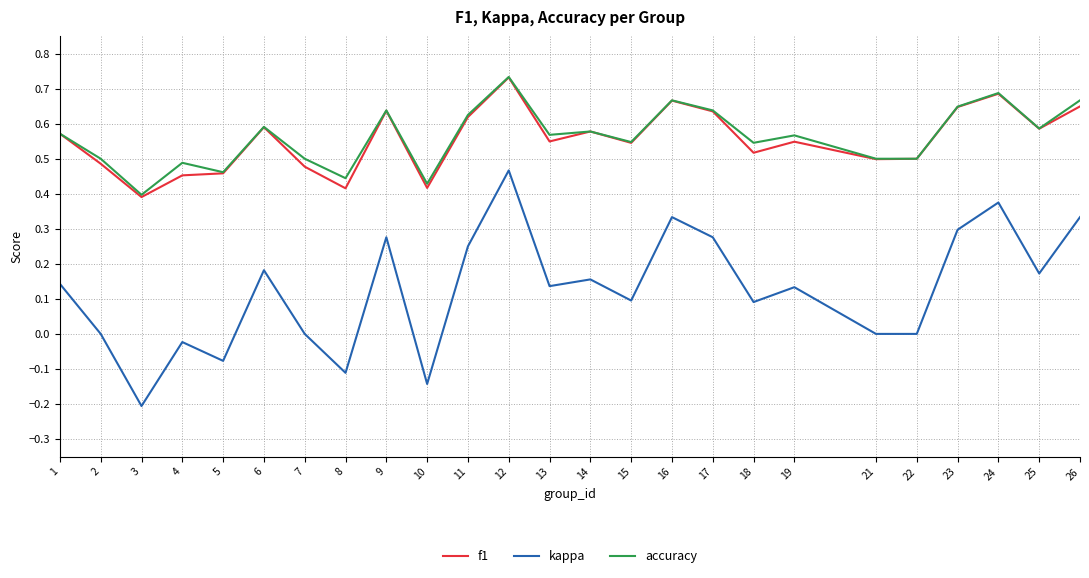

What are all the series names shown in the legend?

f1, kappa, accuracy